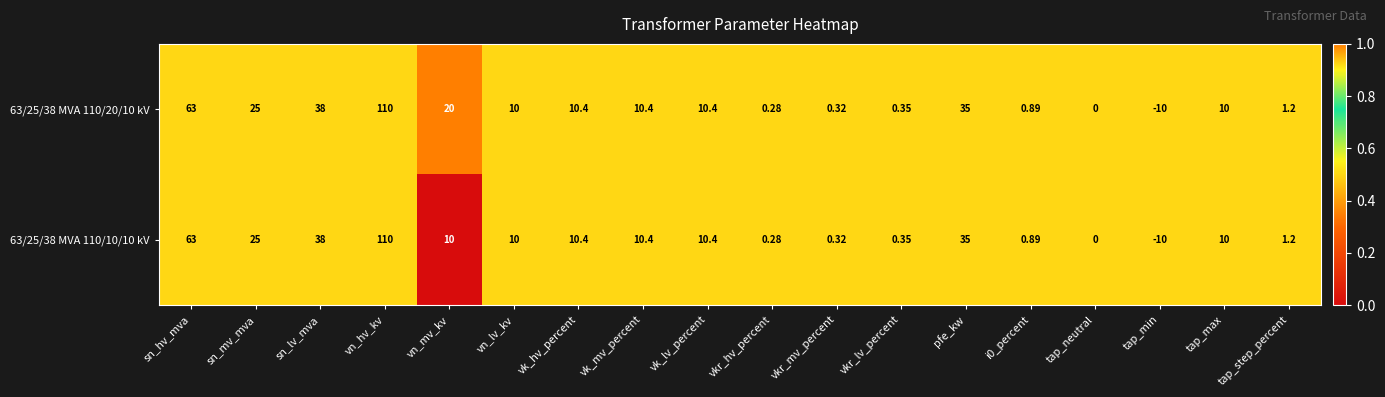

Which label corresponds to the smallest value in the chart?

tap_min